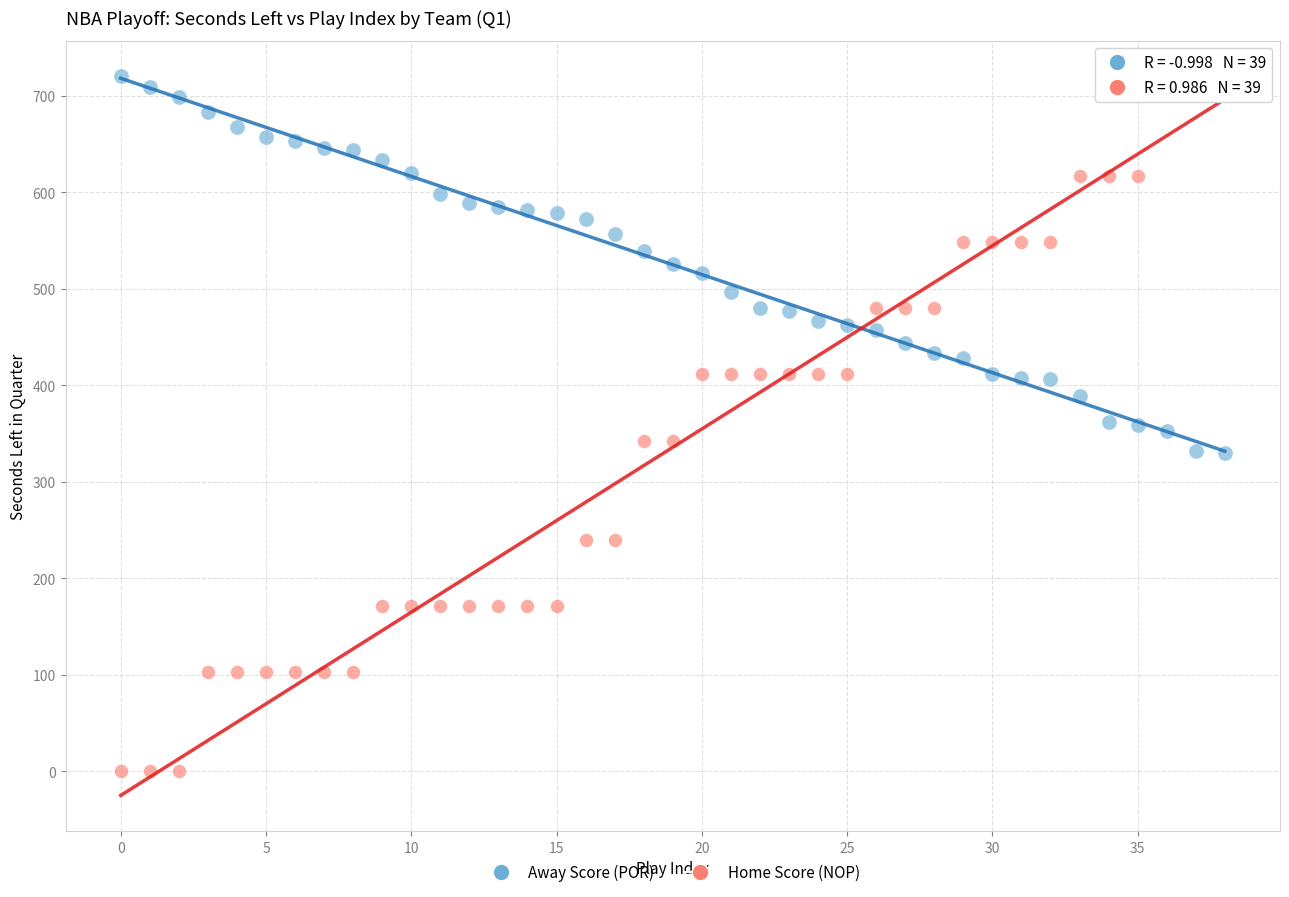

Which series contains the lowest Y value?

Home Score (NOP)